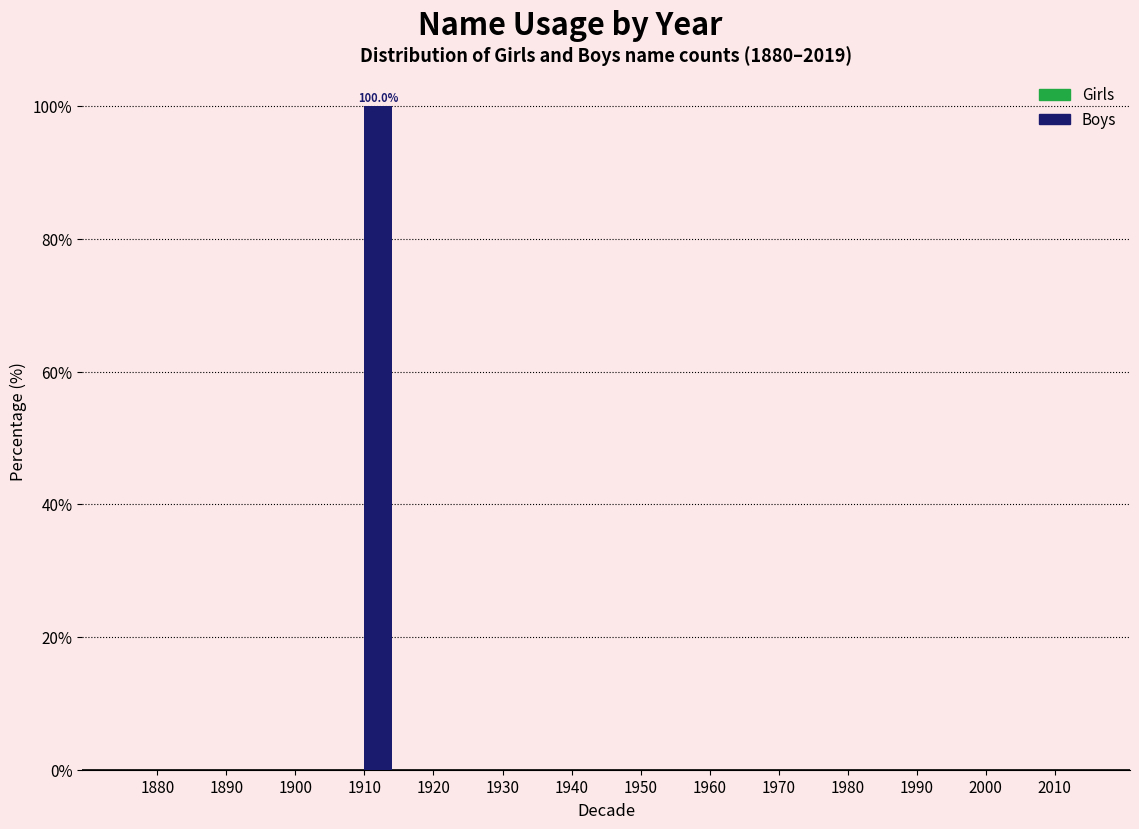

Reading right to left, list all the values displayed in this chart.

2010=0	2000=0	1990=0	1980=0	1970=0	1960=0	1950=0	1940=0	1930=0	1920=0	1910=100	1900=0	1890=0	1880=0